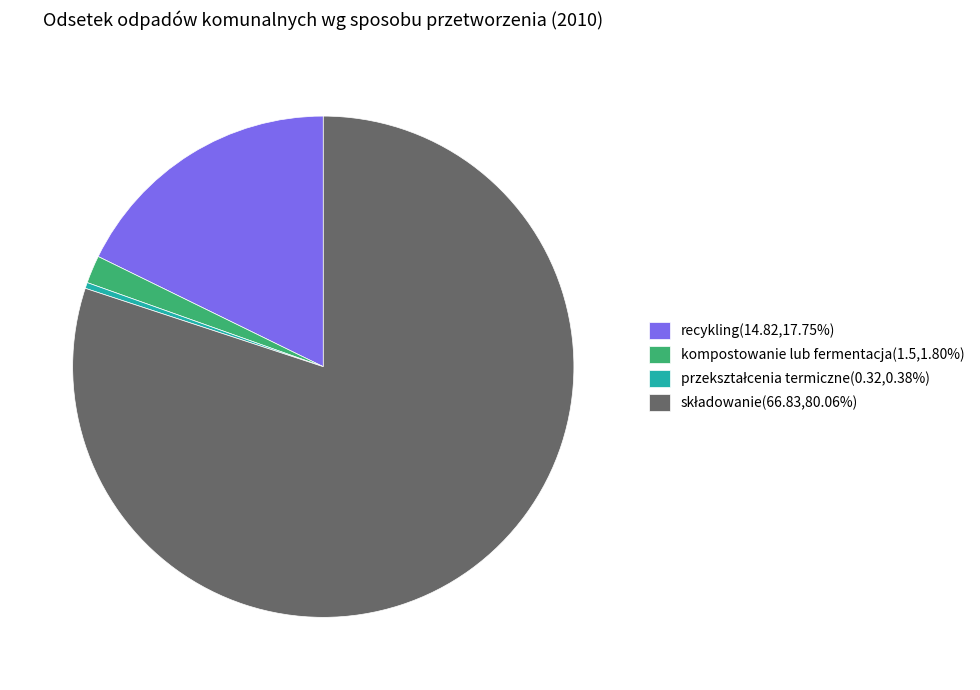

Does kompostowanie lub fermentacja(1.5,1.80%) represent more than half of the total?

No